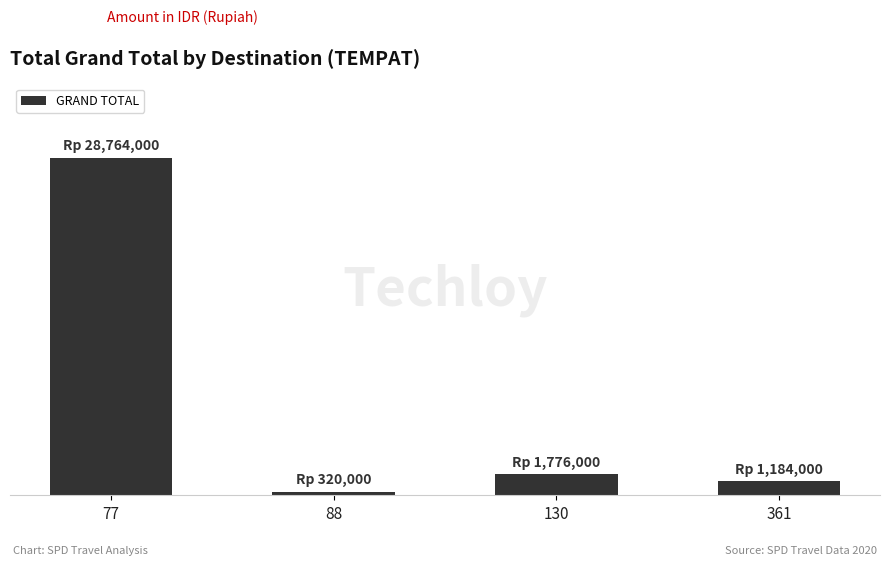

List the labels in order of value, largest first.

77, 130, 361, 88